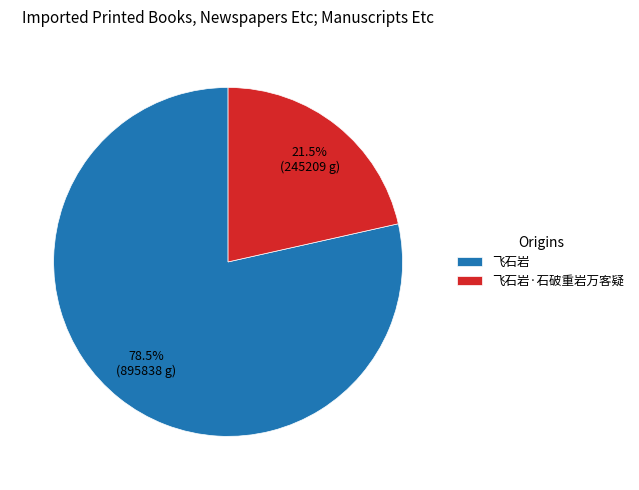

Is there a majority slice in this chart?

Yes